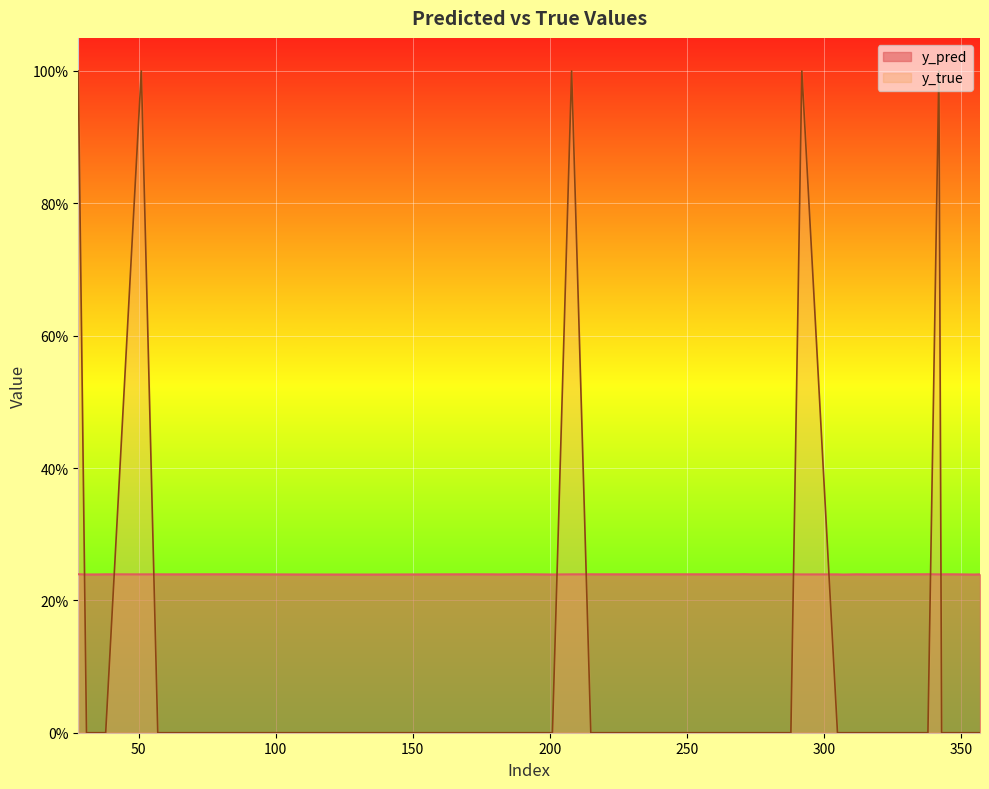

What is the value of the y_pred point at the 36th from the left?

0.2